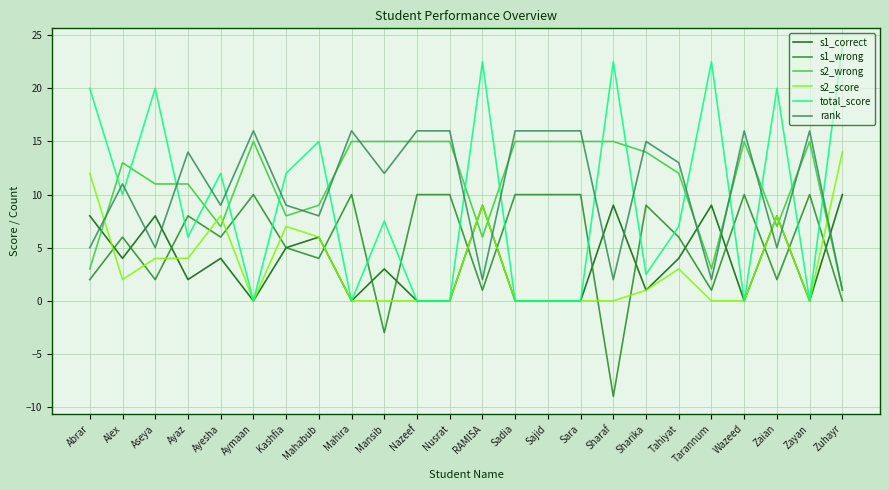

What is the approximate value of s1_wrong at Tarannum?

1.0